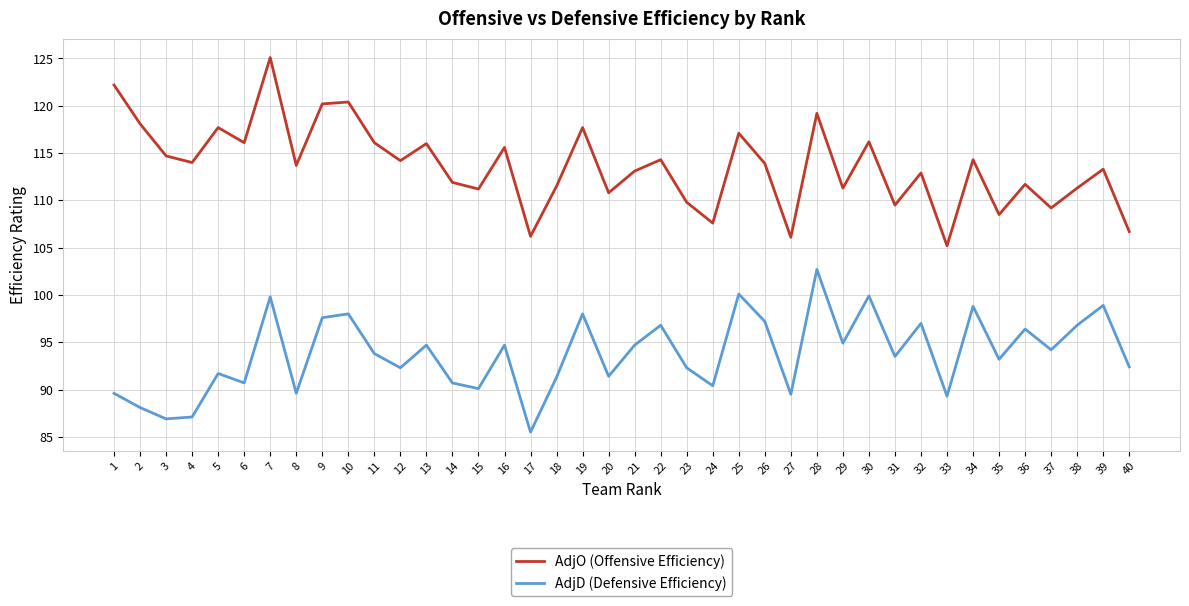

Which category has the highest value in the AdjD (Defensive Efficiency) series?

28